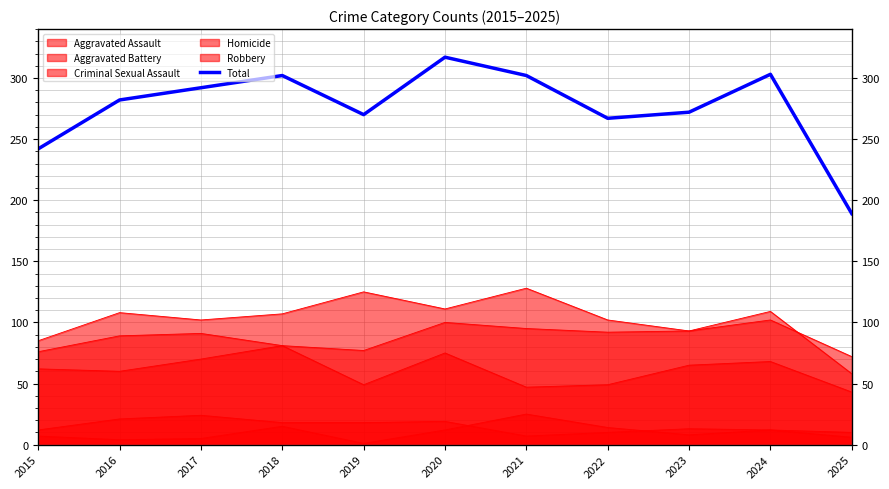

List the labels in order of value, largest first.

2020, 2024, 2018, 2021, 2017, 2016, 2023, 2019, 2022, 2015, 2025